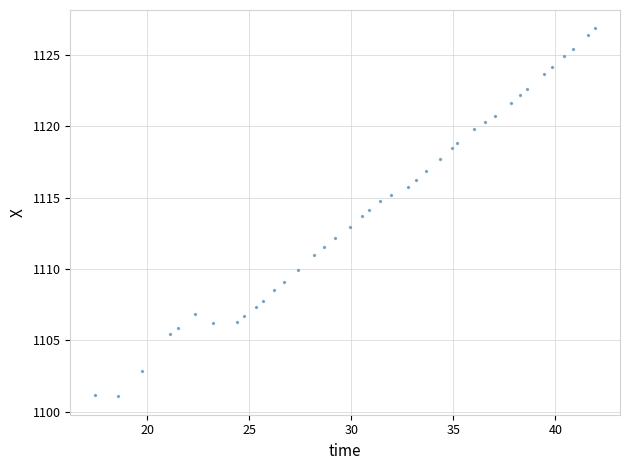

What is the range of Y values (max minus min)?

25.8